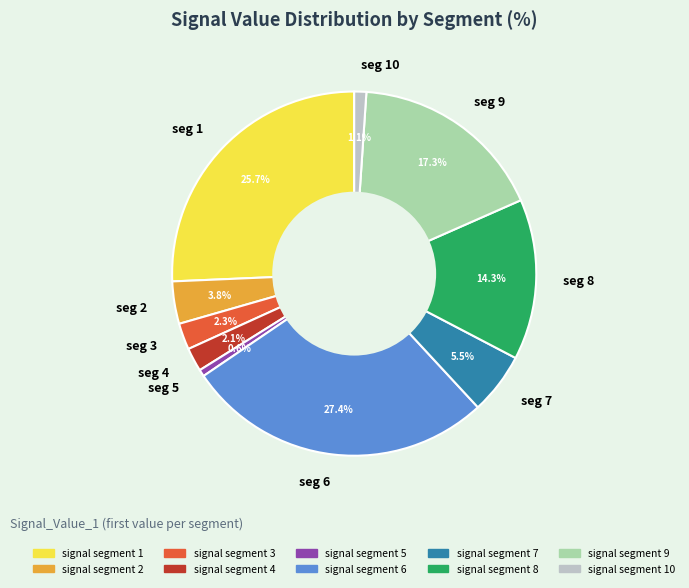

Between seg 9 and seg 8, which is larger?

seg 9